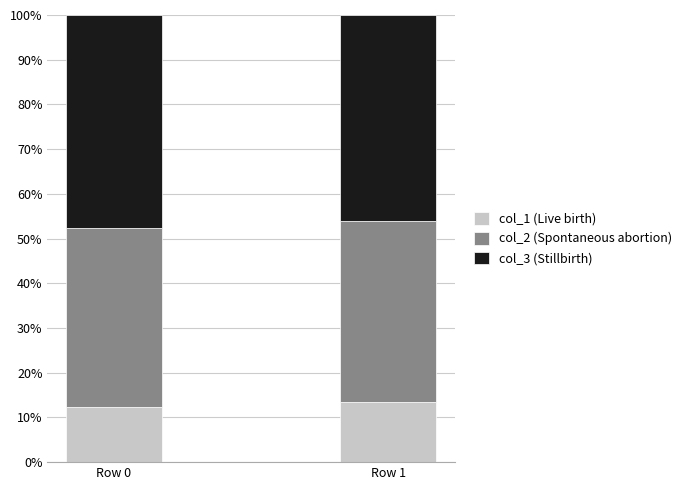

What is the minimum value for col_1 (Live birth)?

12.4